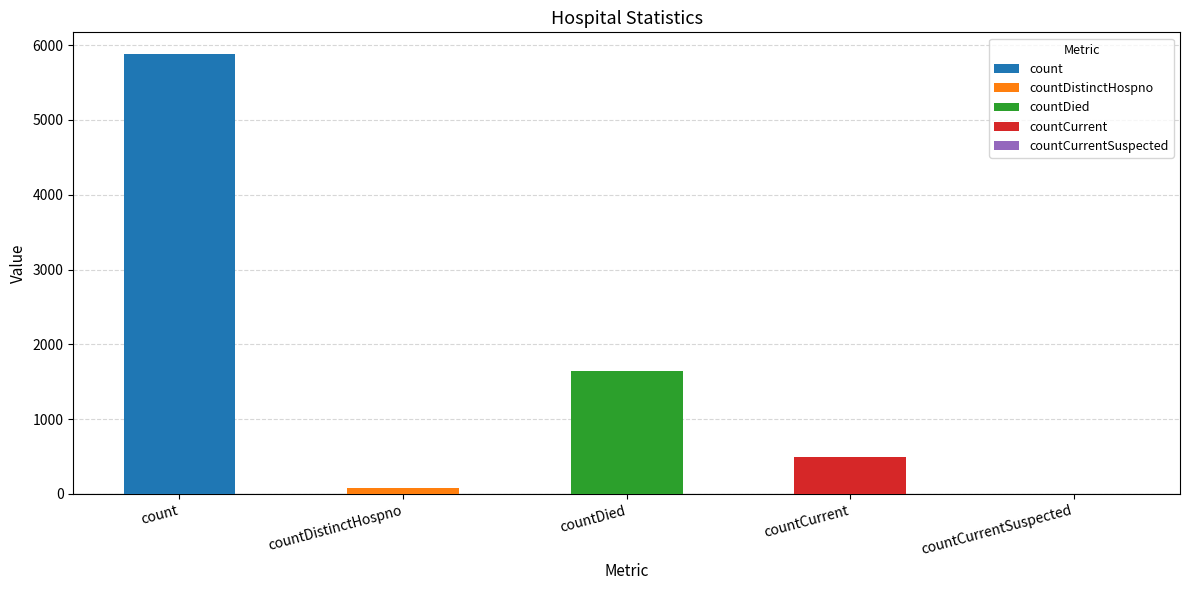

Which label corresponds to the largest value in the chart?

count